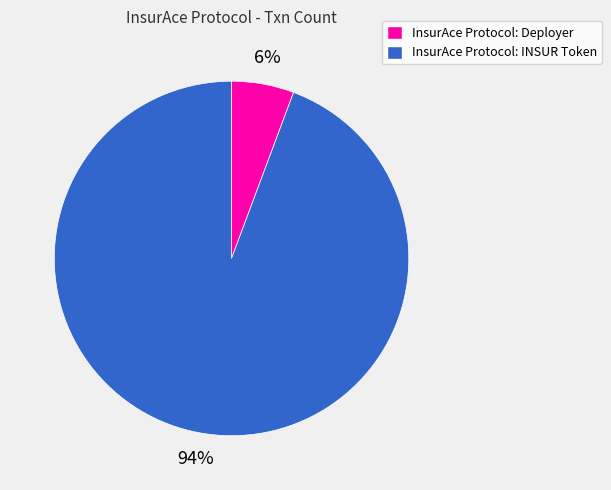

How many slices are in this pie chart?

2